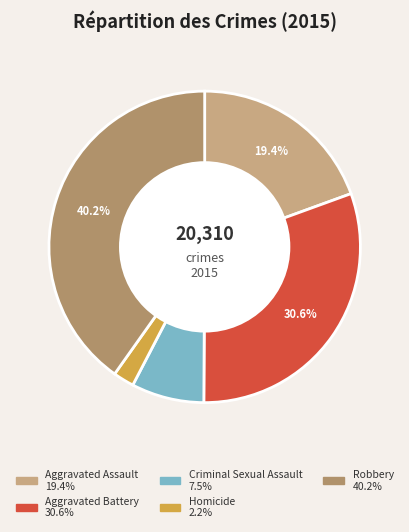

Does Criminal Sexual Assault represent more than half of the total?

No